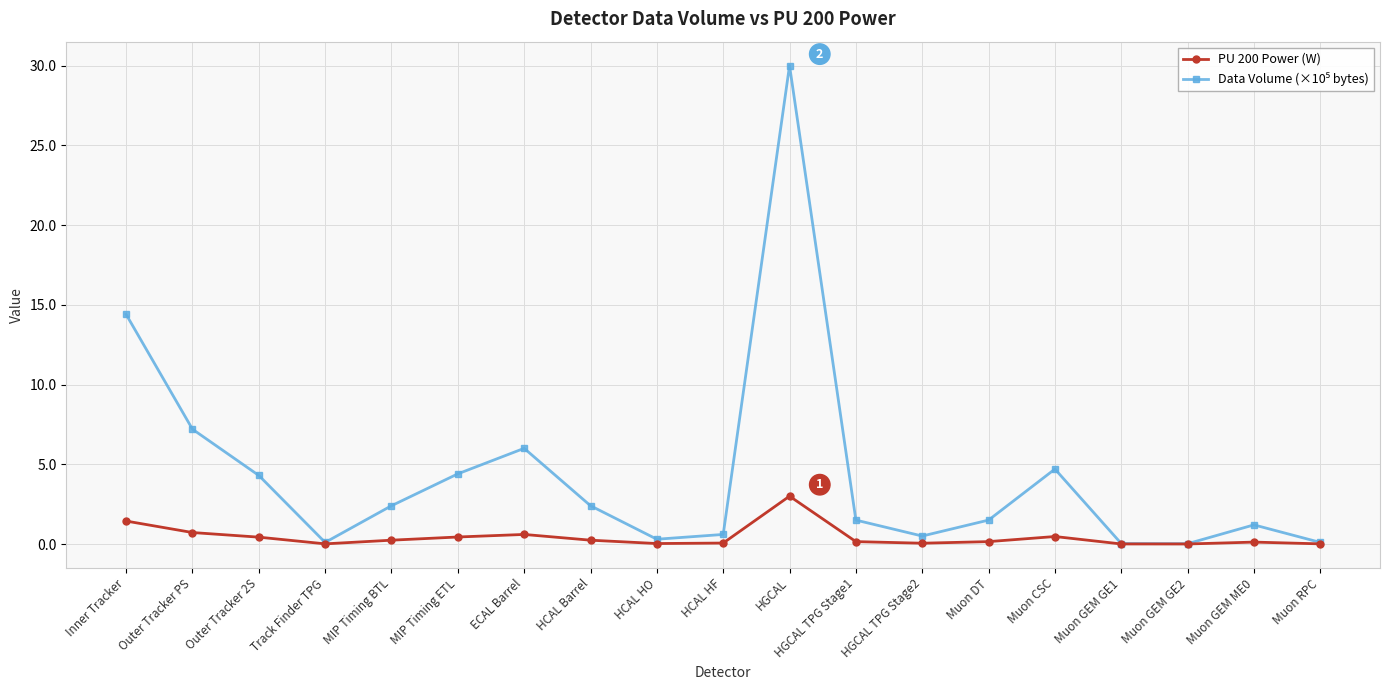

What is the greatest value displayed?

30.0